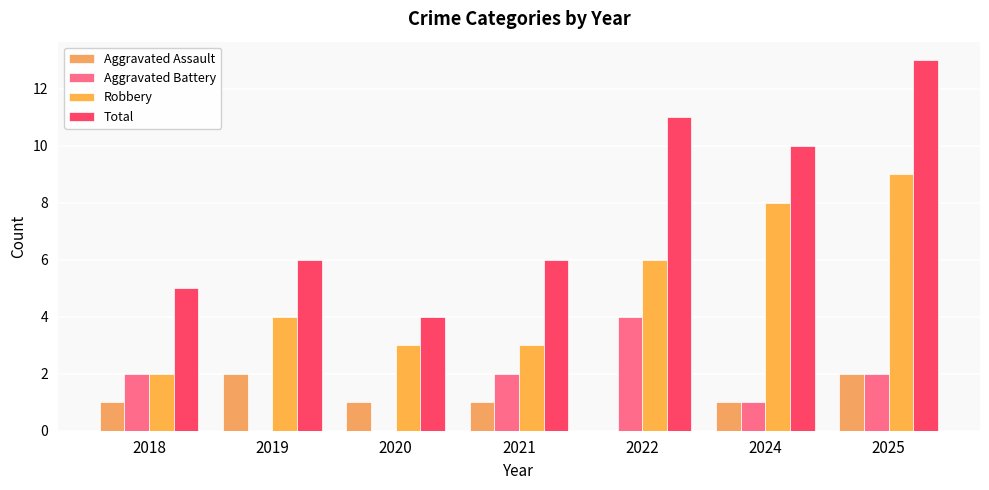

Is it true that Robbery equals 9 at 2025?

True